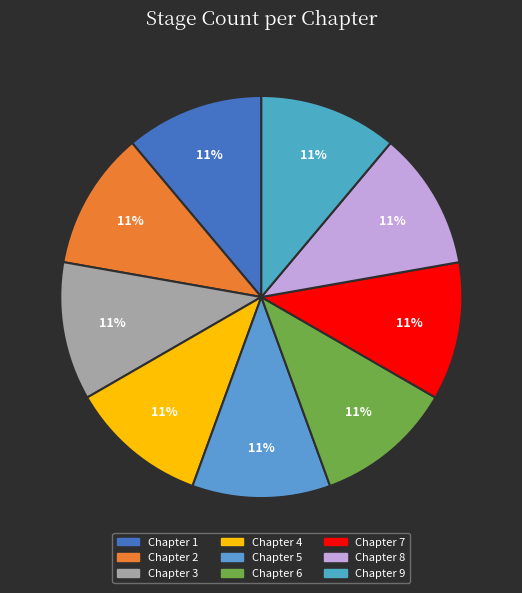

Is there any slice that represents more than half of the pie?

No